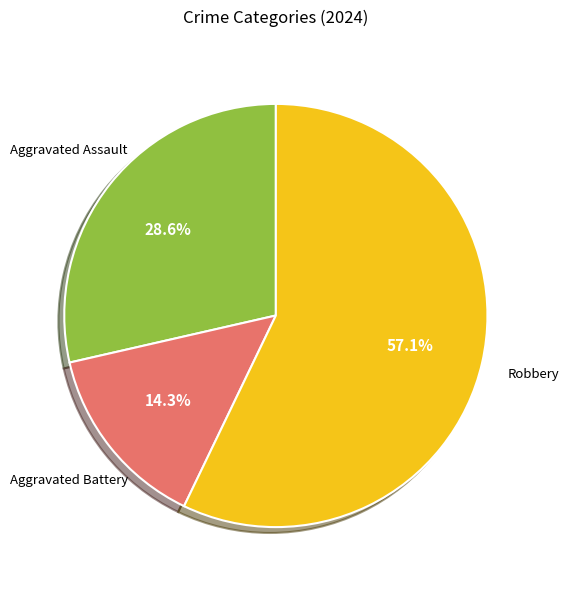

Does any single category account for the majority?

Yes